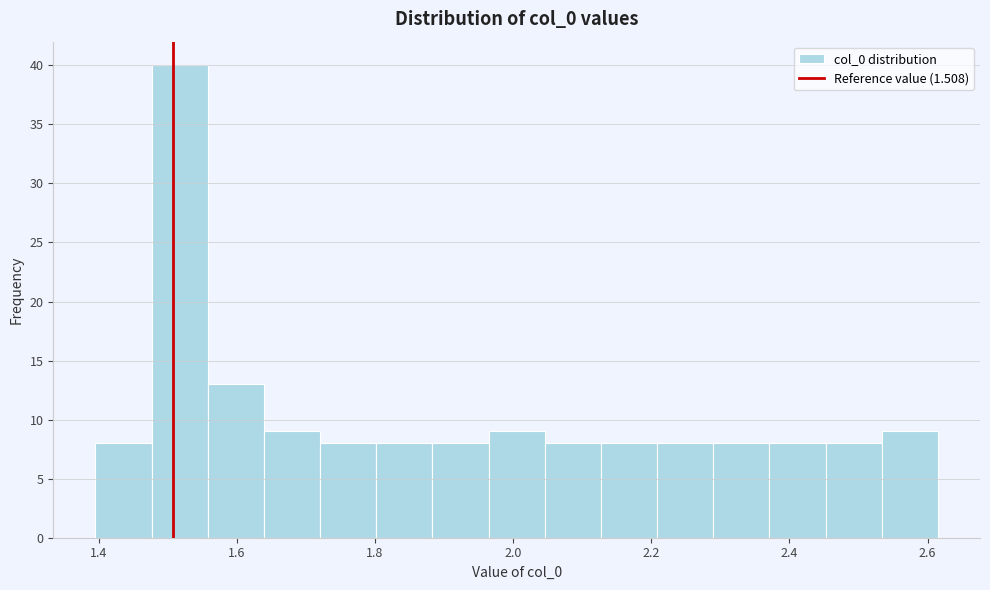

Reading left to right, transcribe this chart: for each bar, give the range it covers on the x-axis and its height. Neither the bar edges nor the heights are printed on the chart, so give them approximately, as read against the axes.

1.40 to 1.48: 8
1.48 to 1.56: 40
1.56 to 1.64: 13
1.64 to 1.72: 9
1.72 to 1.80: 8
1.80 to 1.88: 8
1.88 to 1.96: 8
1.96 to 2.04: 9
2.04 to 2.12: 8
2.12 to 2.20: 8
2.20 to 2.28: 8
2.28 to 2.38: 8
2.38 to 2.46: 8
2.46 to 2.54: 8
2.54 to 2.62: 9